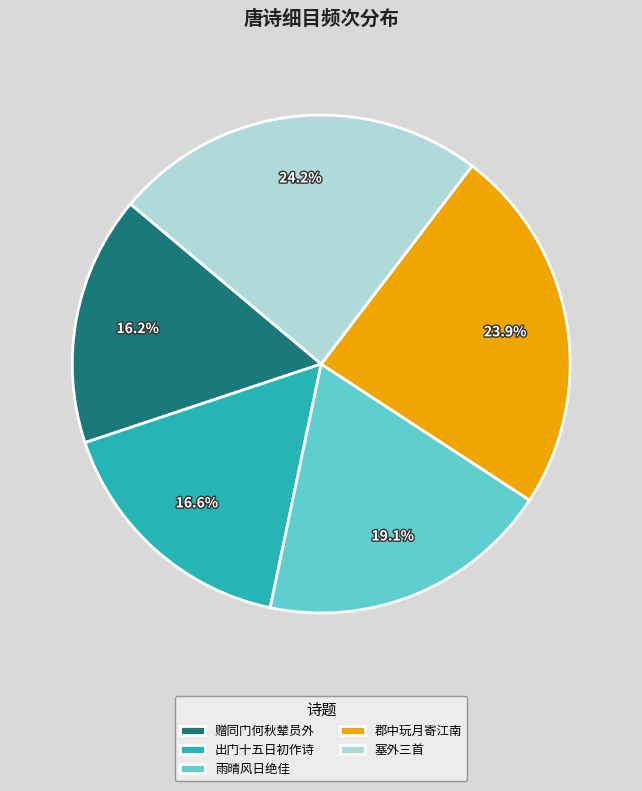

Which has a higher value, 赠同门何秋辇员外 or 雨晴风日绝佳?

雨晴风日绝佳